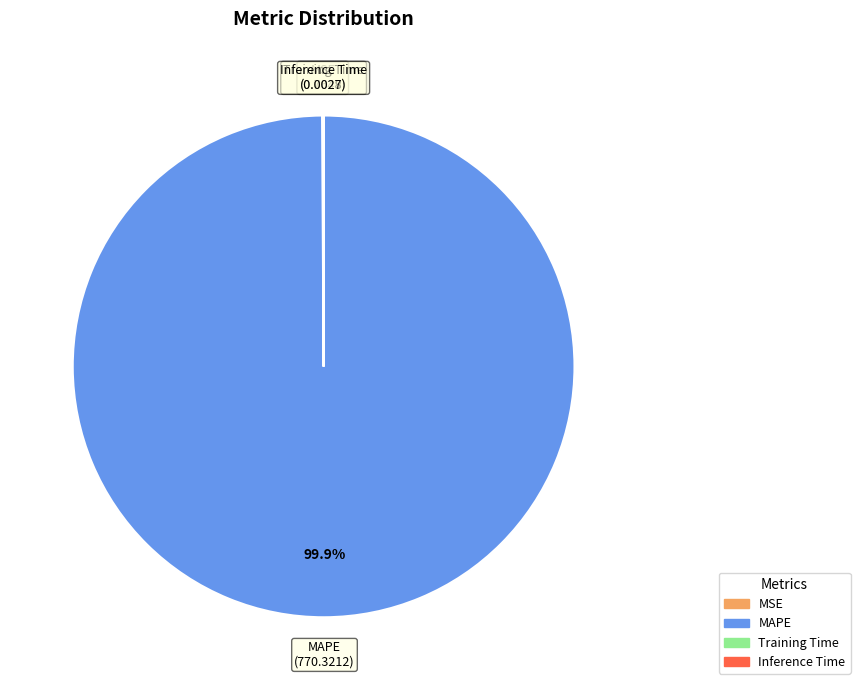

Does any single category account for the majority?

Yes